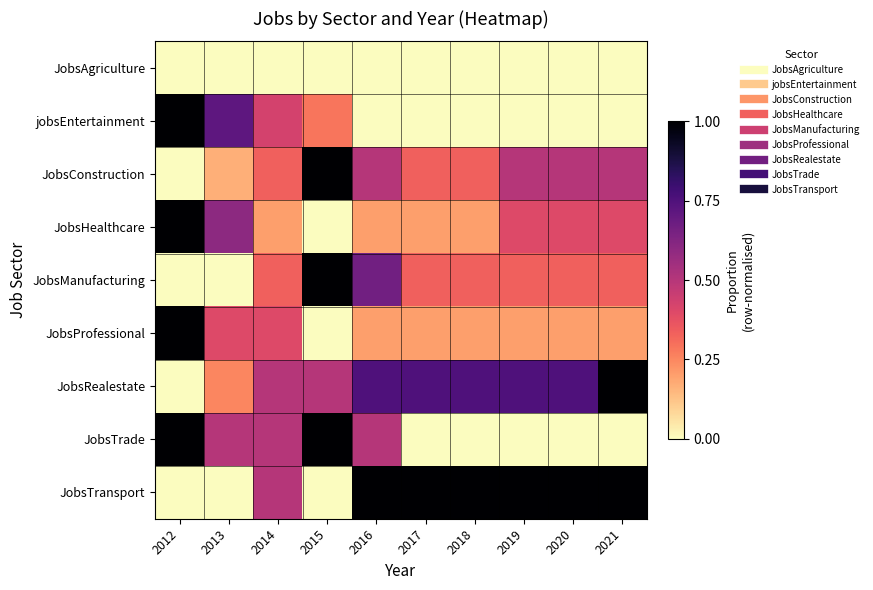

Between 2021 and 2018, which is larger?

2021